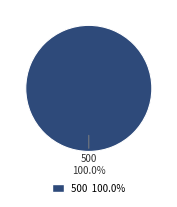

Is there any slice that represents more than half of the pie?

Yes